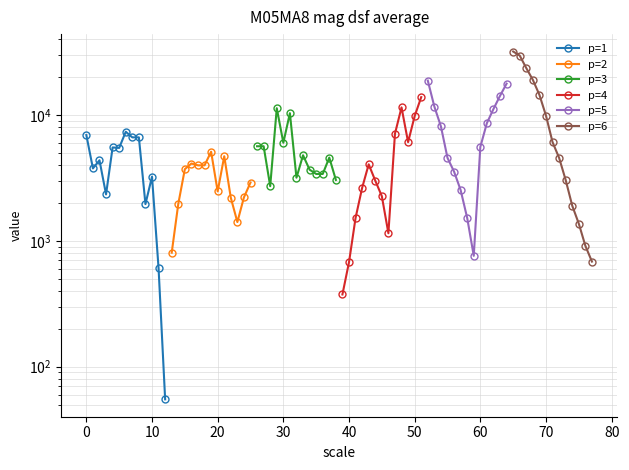

How many values in the p=2 series are below 2901?

6